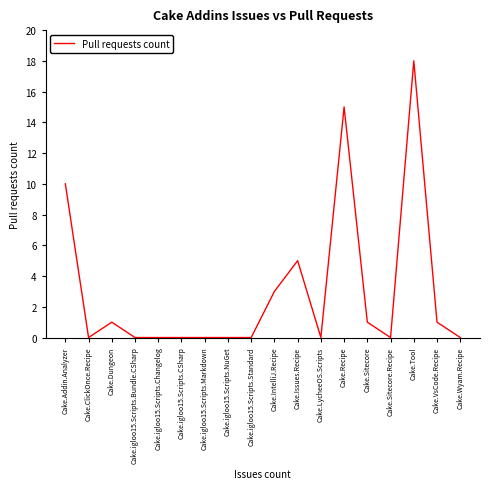

The value at Cake.igloo15.Scripts.CSharp is 0. True or false?

True